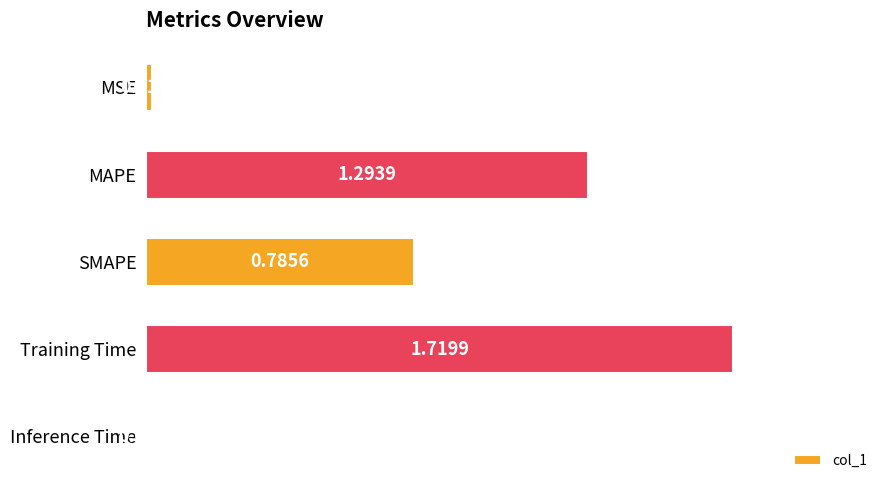

What is the sum of the values at SMAPE and Training Time?

2.5